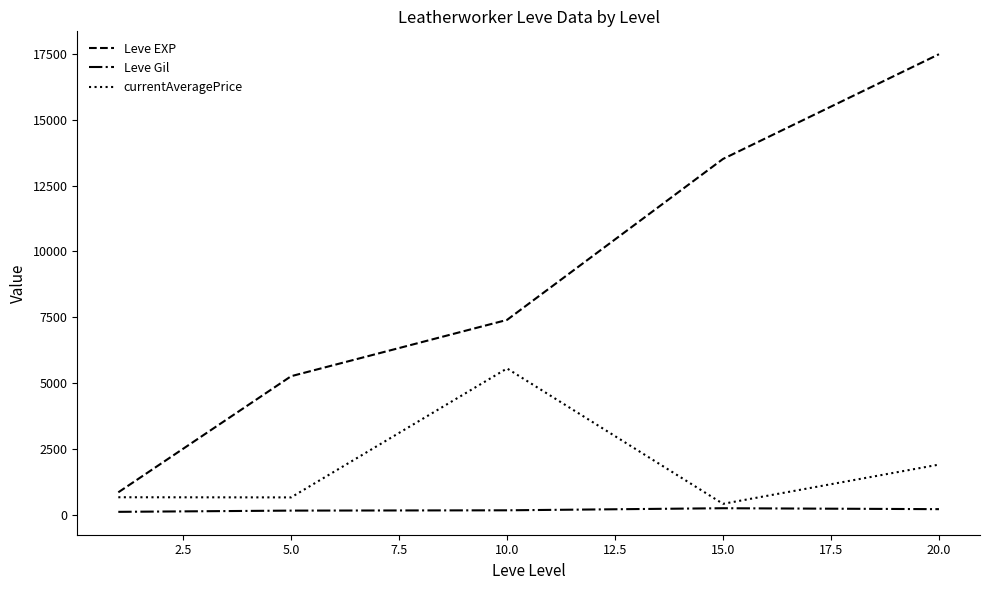

What is the sum of all Leve EXP values?

44511.7